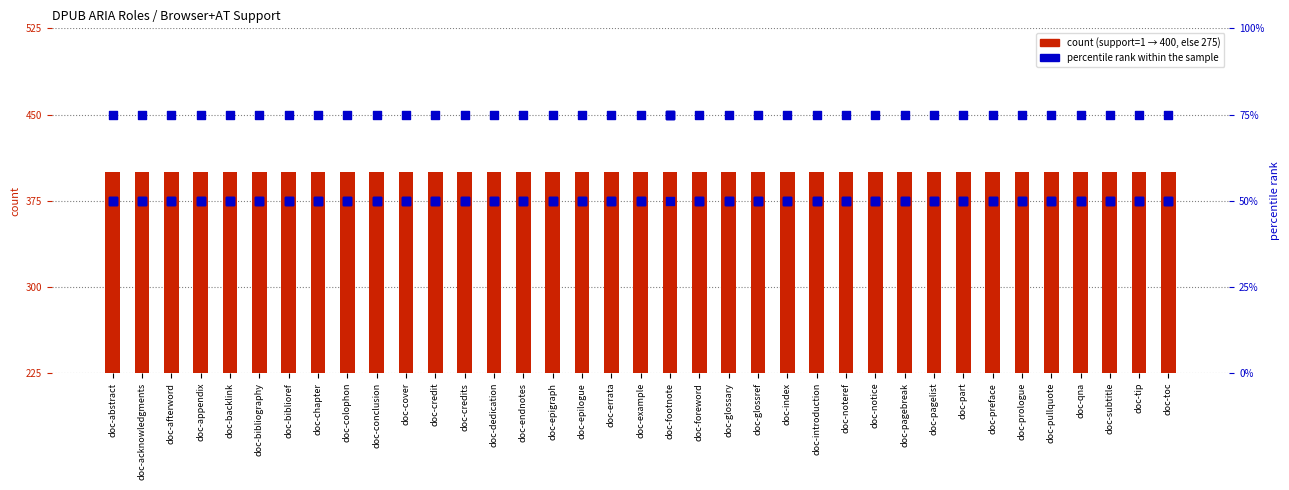

What is the total value across all series at doc-bibliography?

625